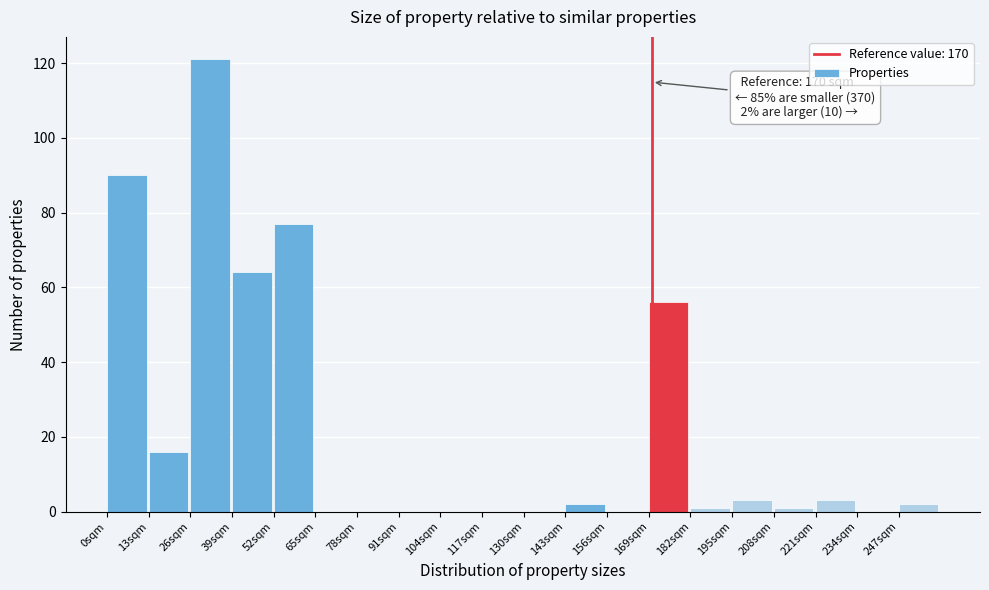

Over which range of the x-axis is the bar tallest?

26 to 39